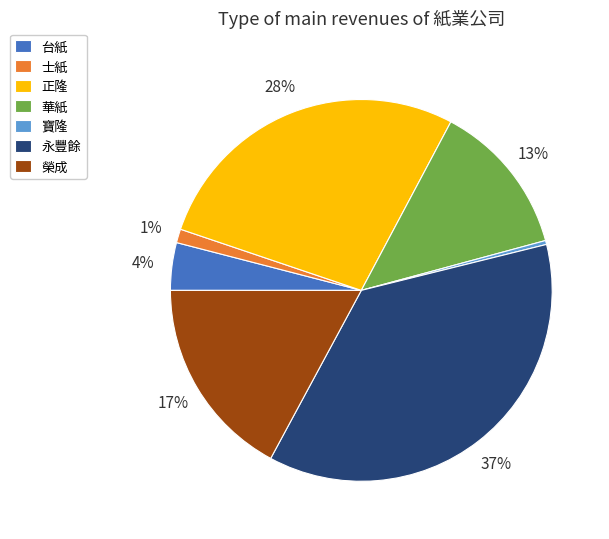

Is there any slice that represents more than half of the pie?

No